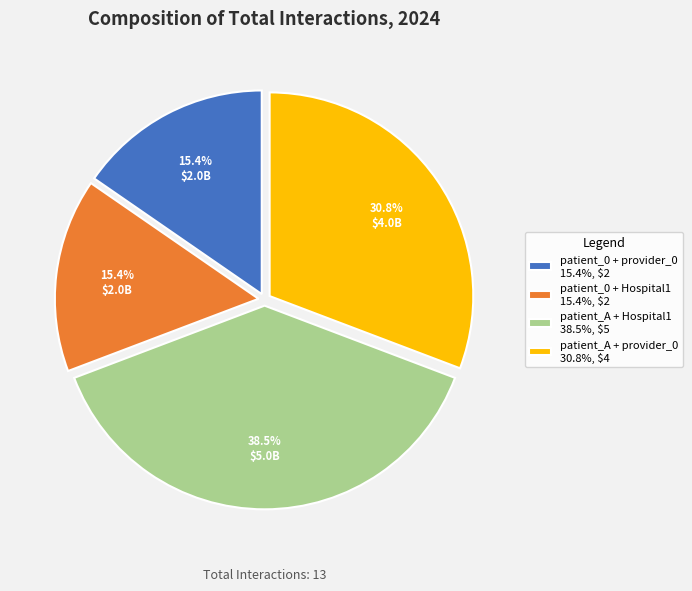

To the nearest percent, what is the difference between the largest and smallest slice percentages?

23%